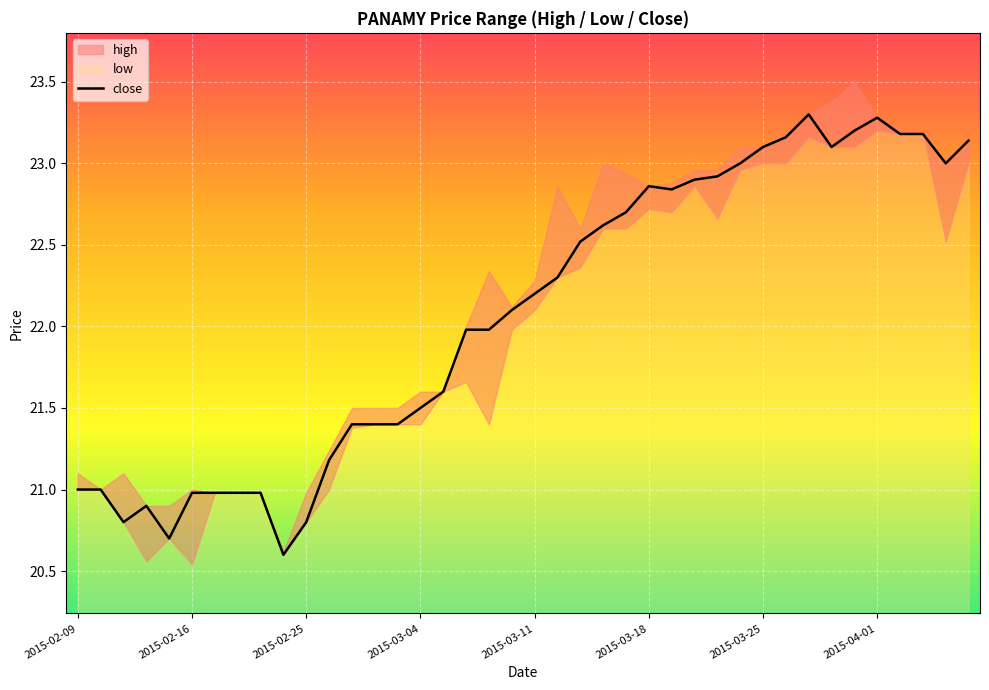

The value at 23 is 10.4. True or false?

False